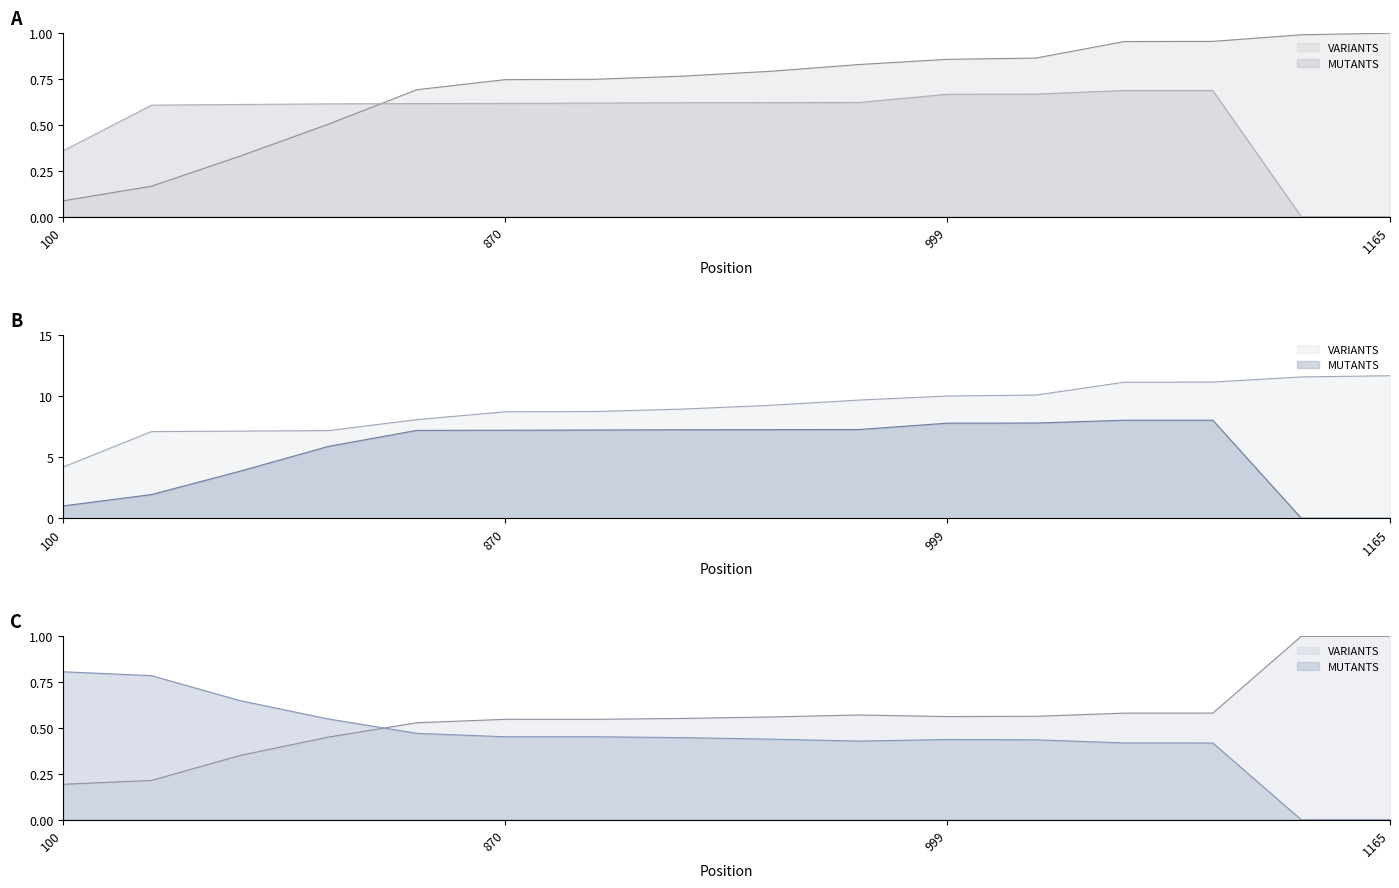

True or false: VARIANTS and MUTANTS intersect in this chart.

True